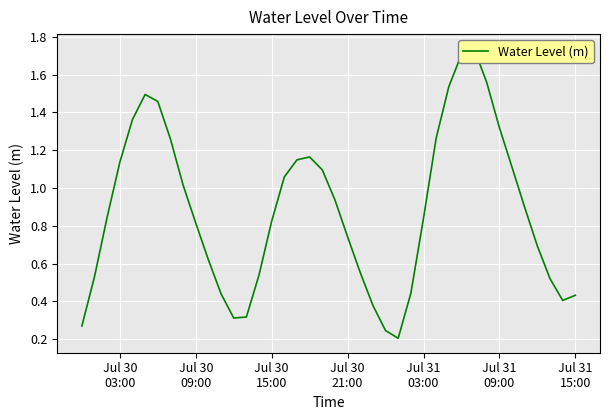

What is the smallest value displayed?

0.2